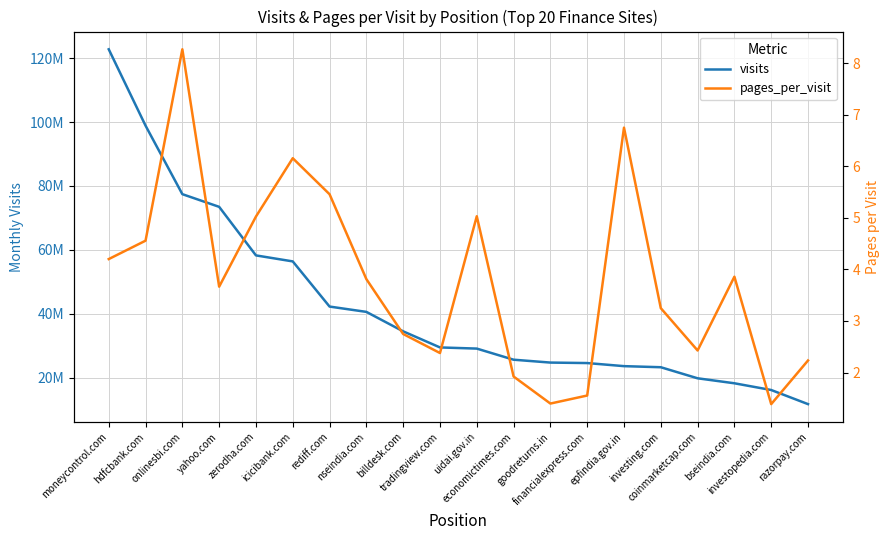

List the series in order of their peak value, lowest first.

pages_per_visit, visits